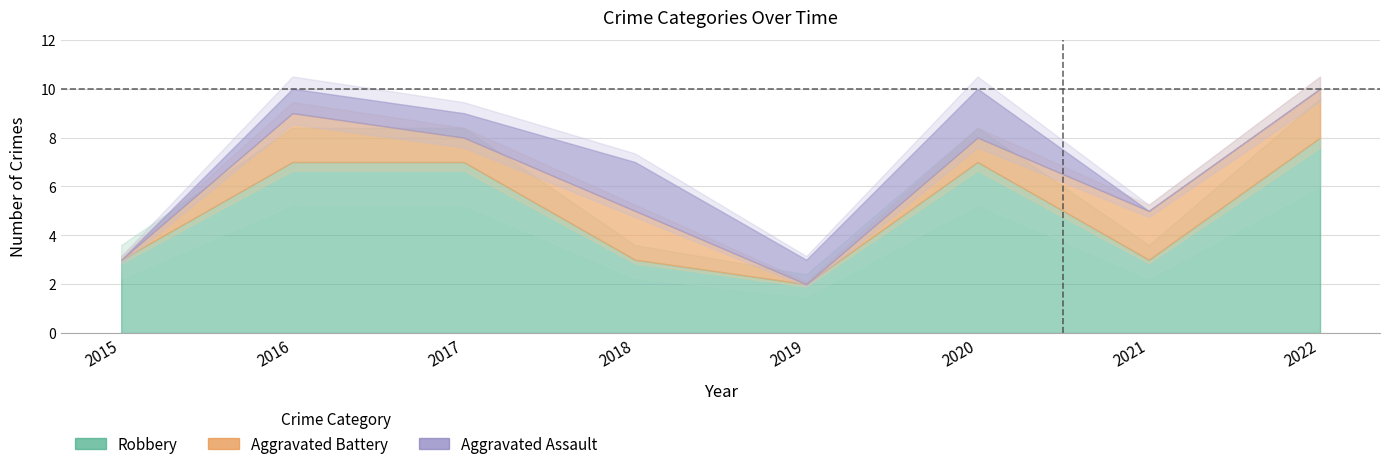

Count the number of categories in the chart.

8